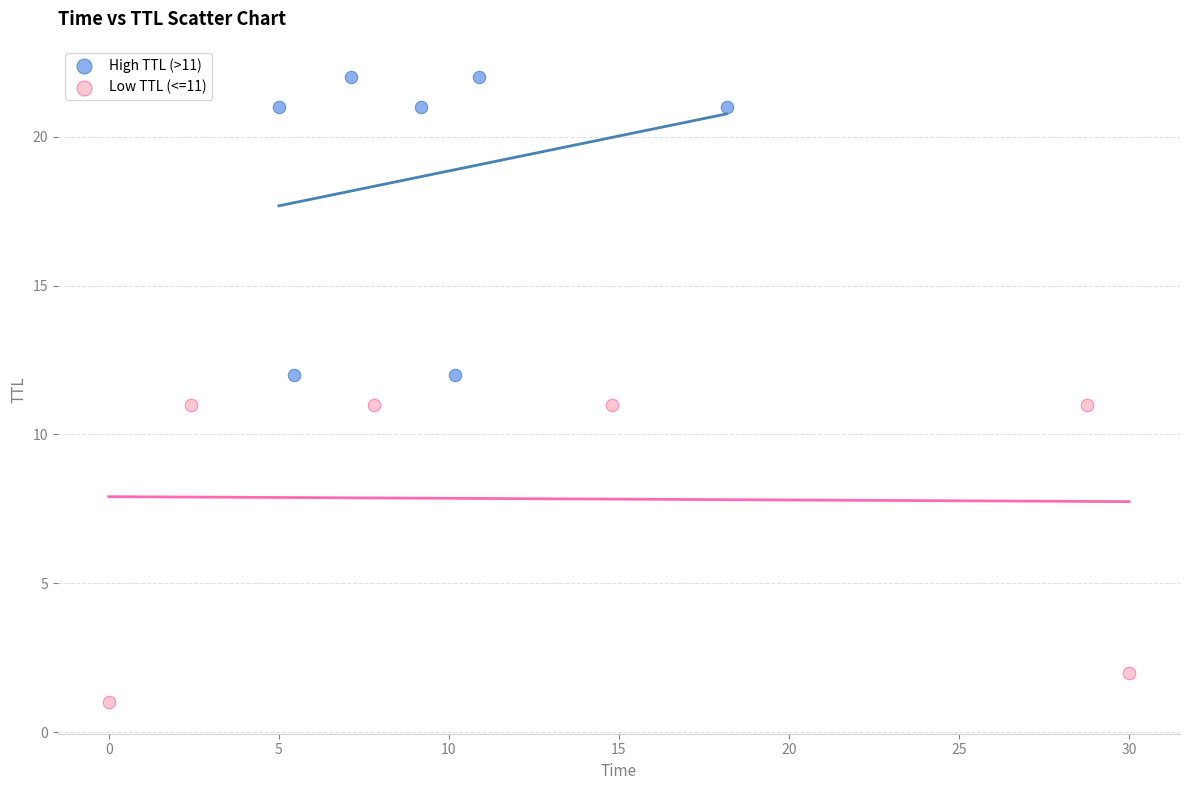

Which series reaches the maximum Y coordinate?

High TTL (>11)